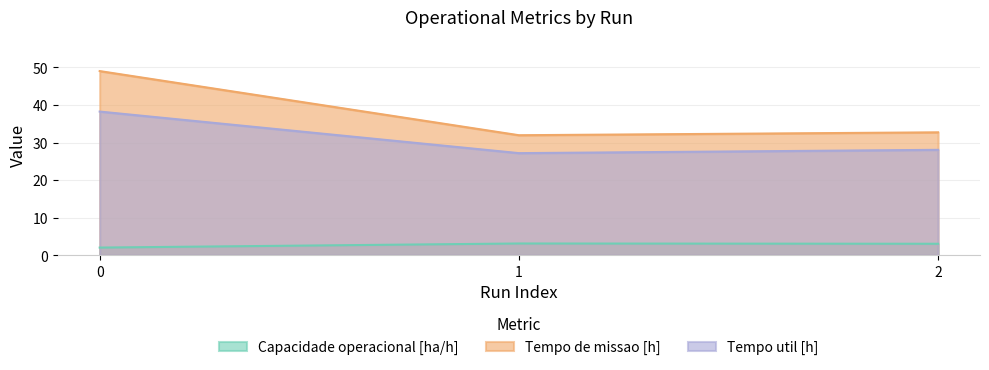

Which series has the largest total across all categories?

Tempo de missao [h]